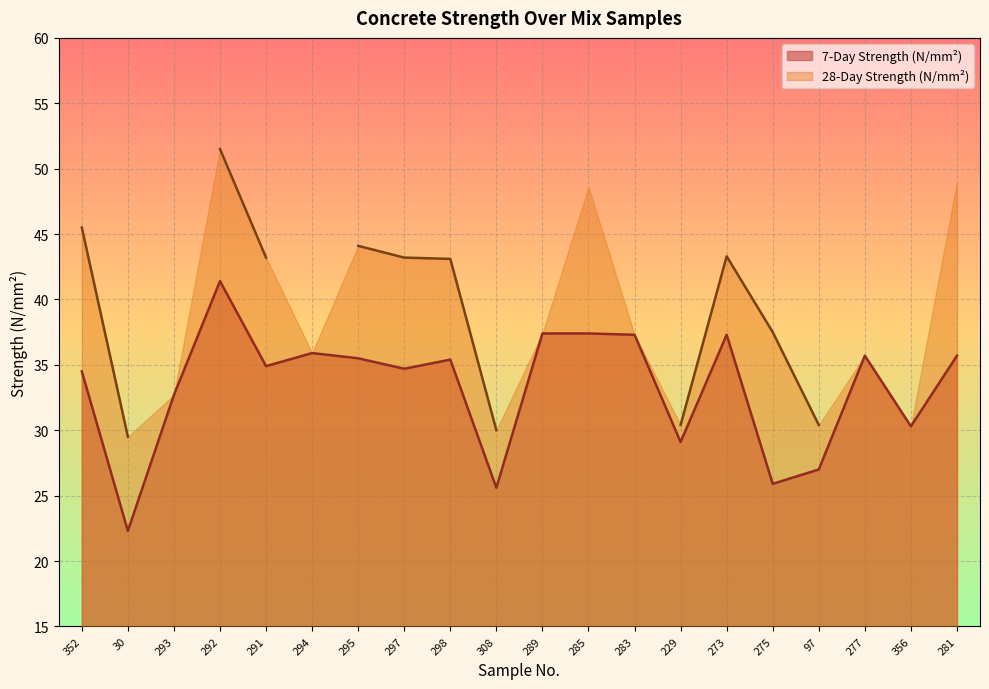

At which label is the value closest to 31?

356